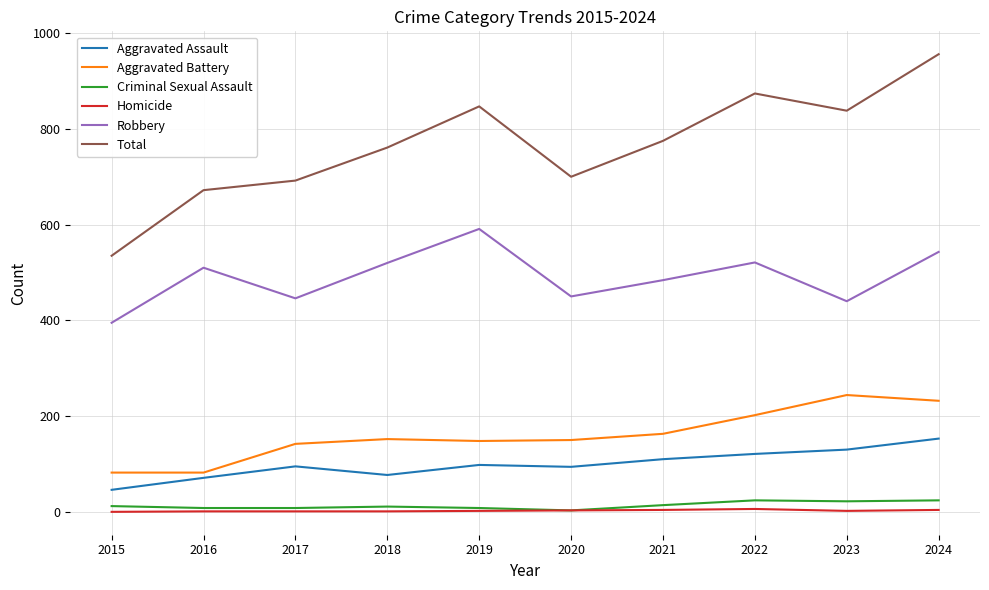

Which series has the largest total across all categories?

Total